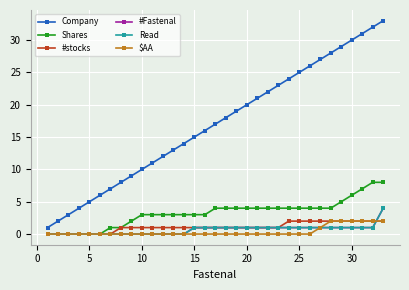

Does the chart have visible grid lines?

Yes